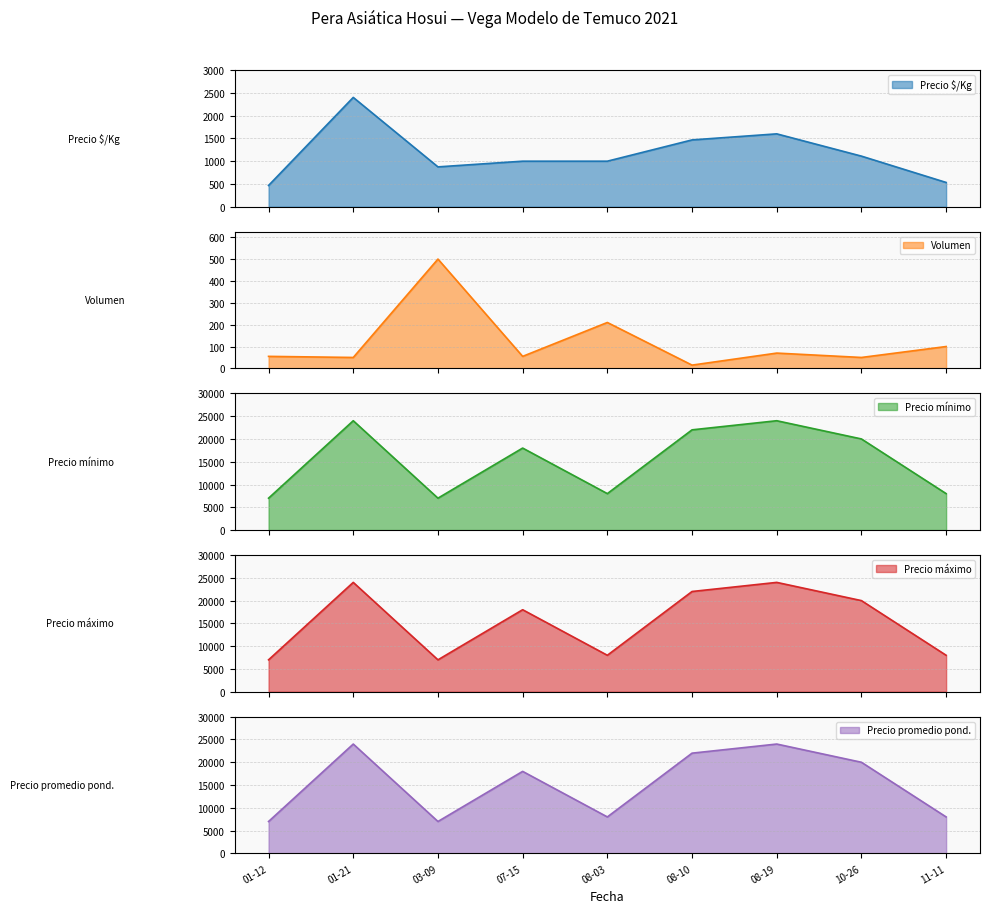

Rank the series at 07-15 from highest to lowest value.

Precio mínimo, Precio máximo, Precio promedio pond., Precio $/Kg, Volumen